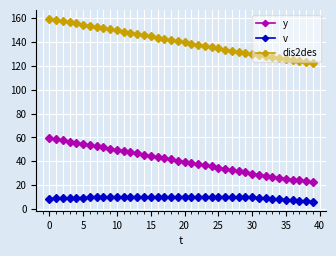

Which series has the largest total across all categories?

dis2des